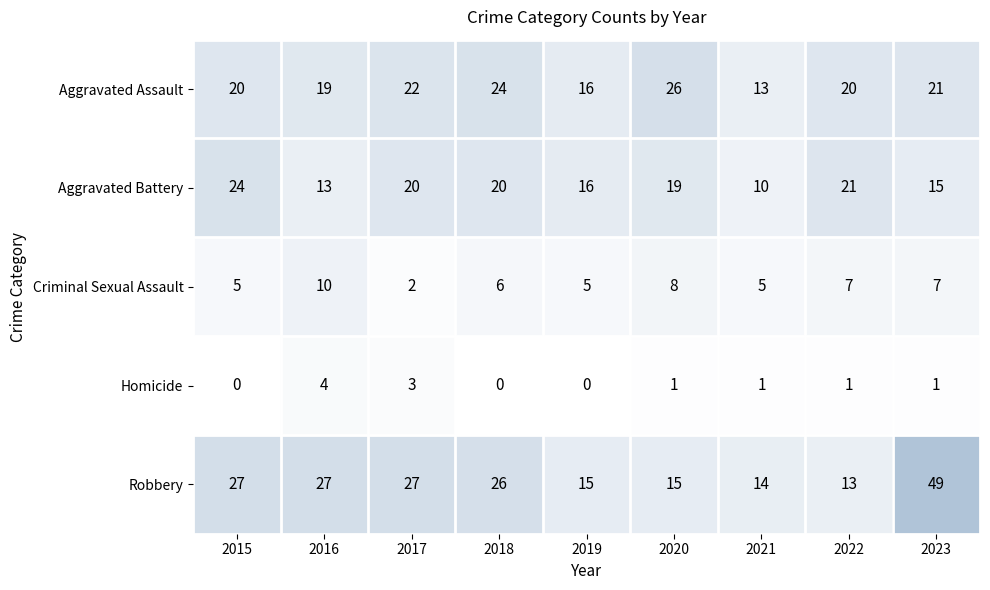

What is the difference between the highest and lowest values at 2023?

48